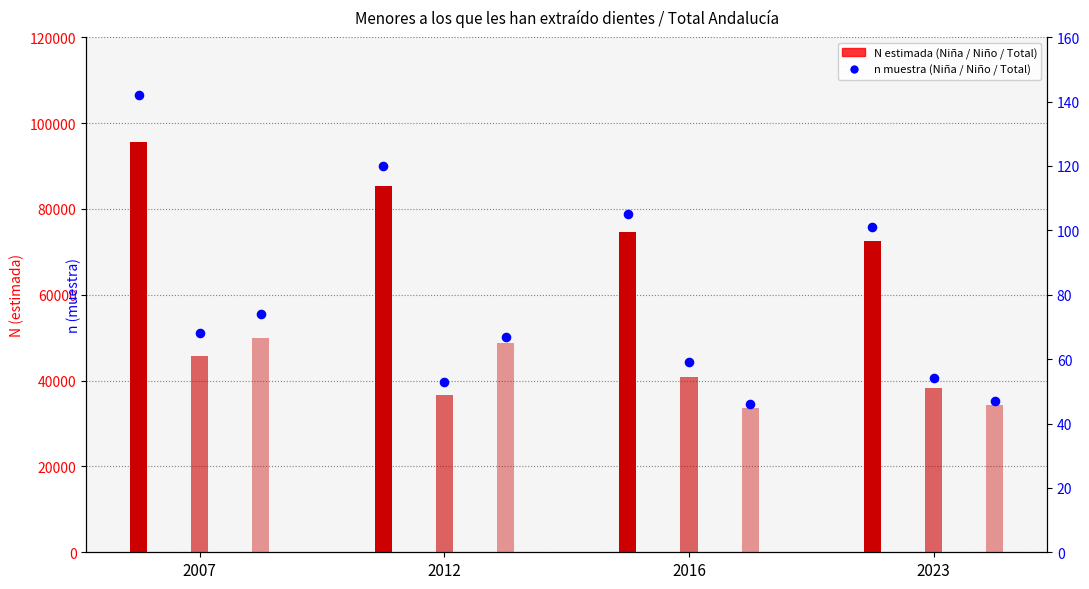

What is the change in value from 2016 to 2023?

-4